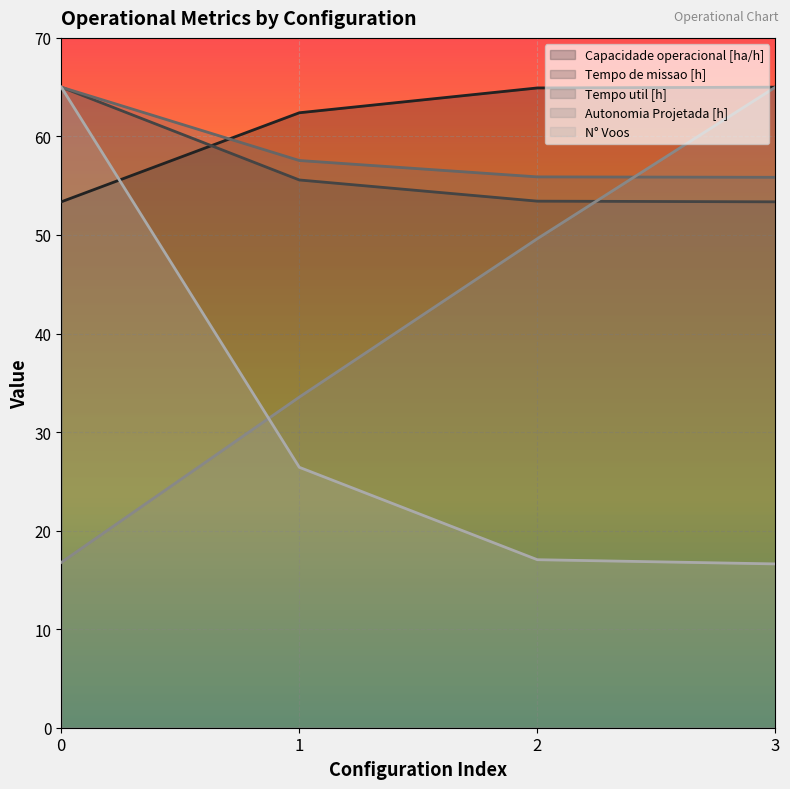

The value of Tempo de missao [h] at 0 is 35.3. True or false?

False